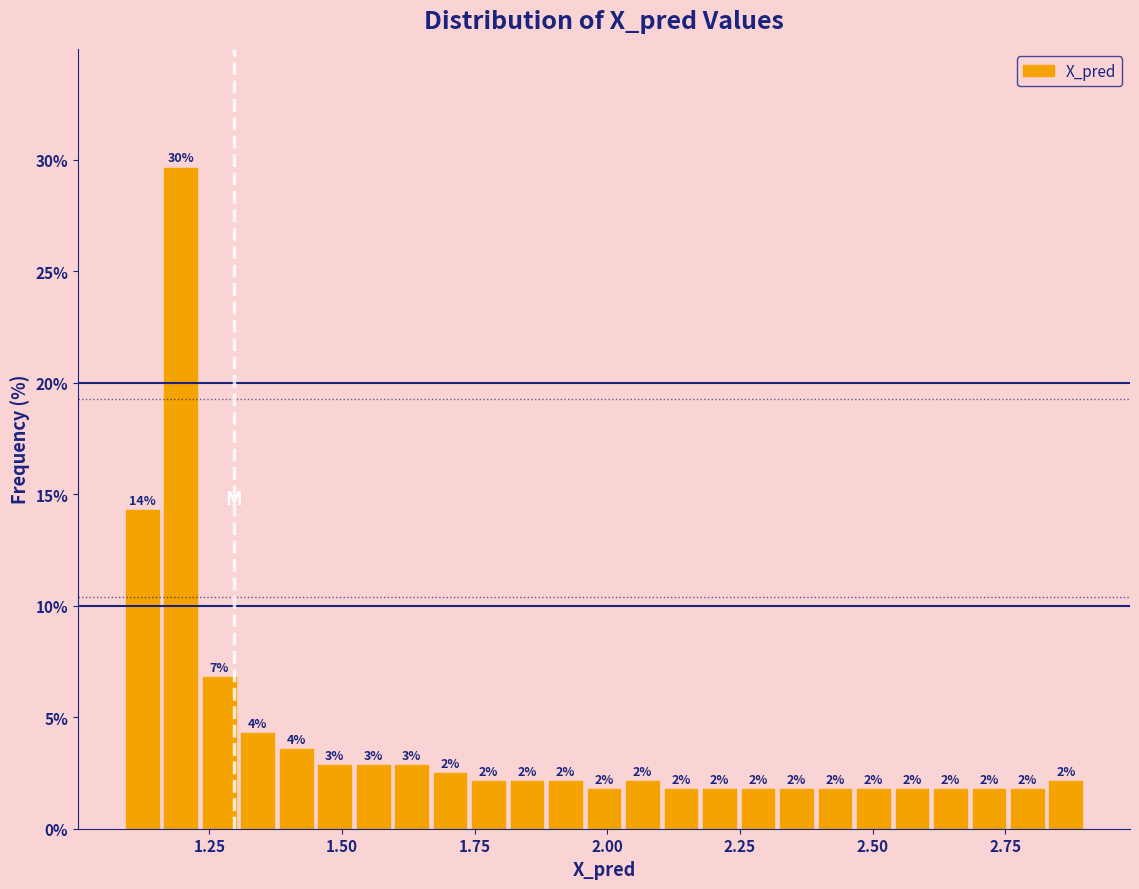

Read against the x-axis, roughly where is the centre of the tallest bar?

1.20